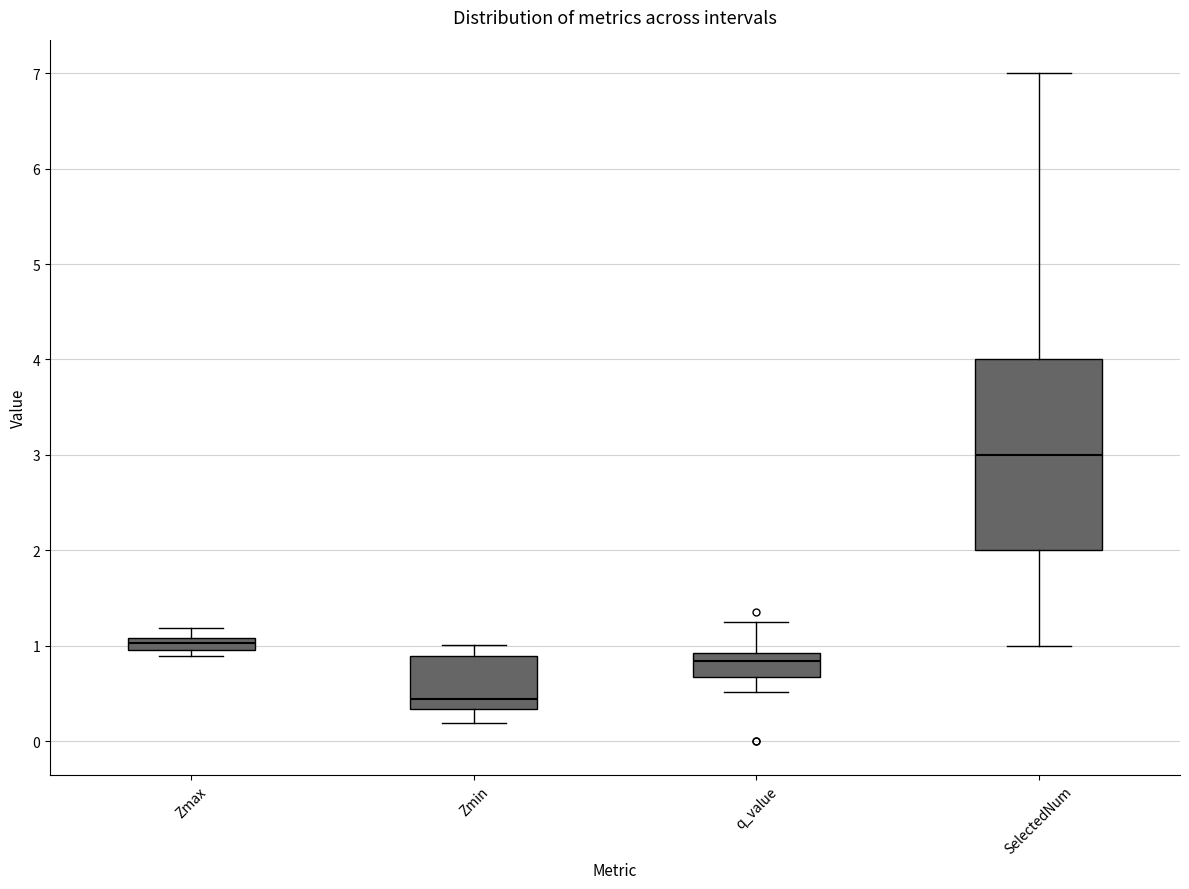

Which box's median line is the lowest?

Zmin